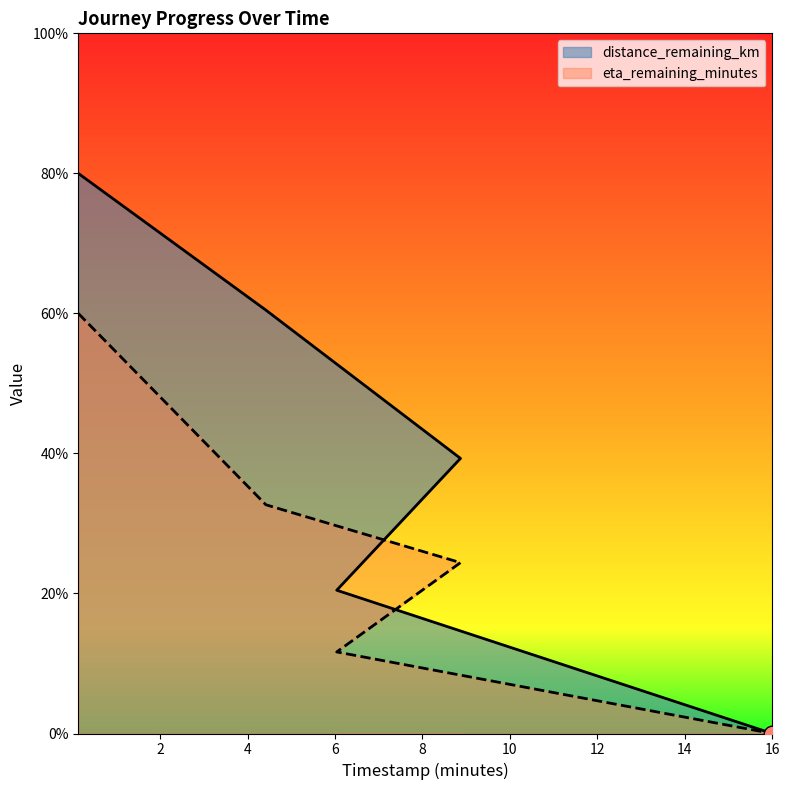

Reading left to right, what are all the values shown in this chart?

distance_remaining_km: 0.13=80.0	4.42=60.5	8.87=39.3	6.04=20.5	16.0=0.0
eta_remaining_minutes: 0.13=60.0	4.42=32.7	8.87=24.4	6.04=11.6	16.0=0.0